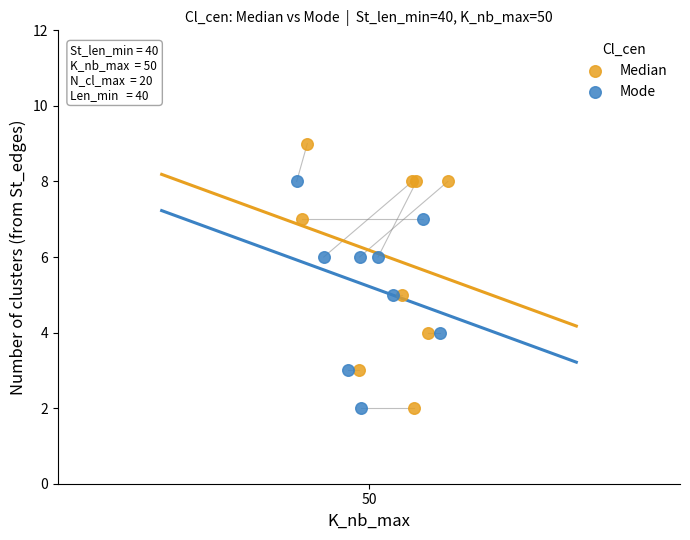

What are all the series names shown in the legend?

Median, Mode